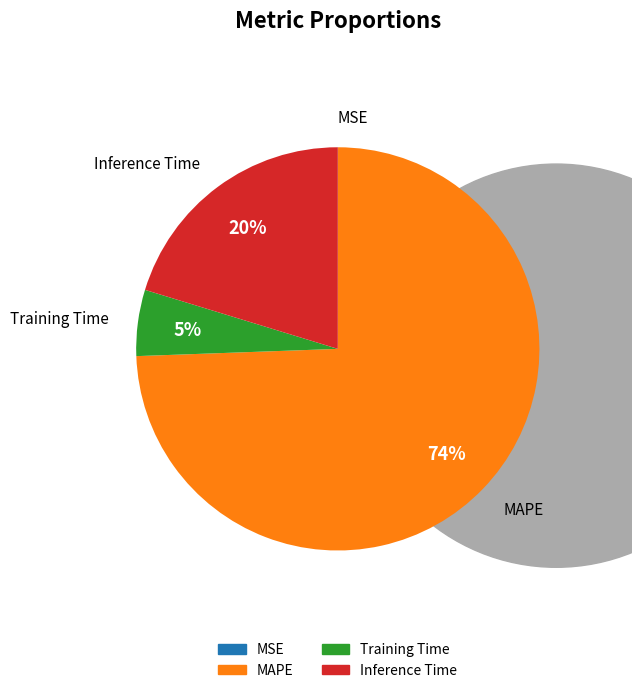

What is the smallest slice in the pie chart?

MSE